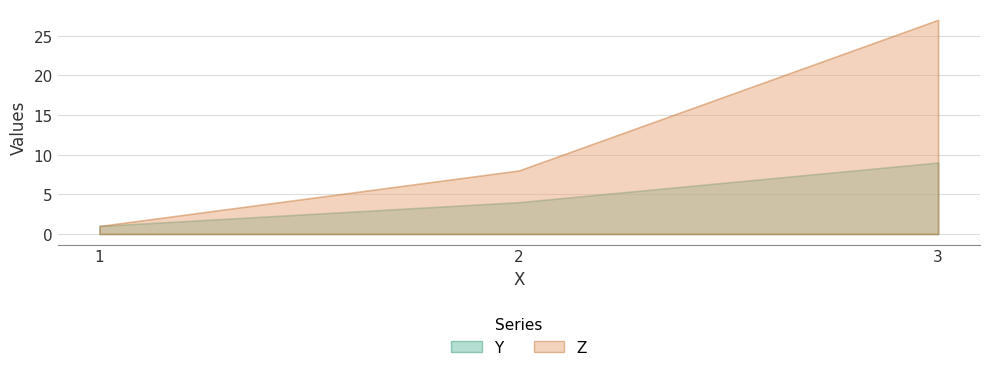

What is the difference between the maximum and minimum values in the Y series?

8